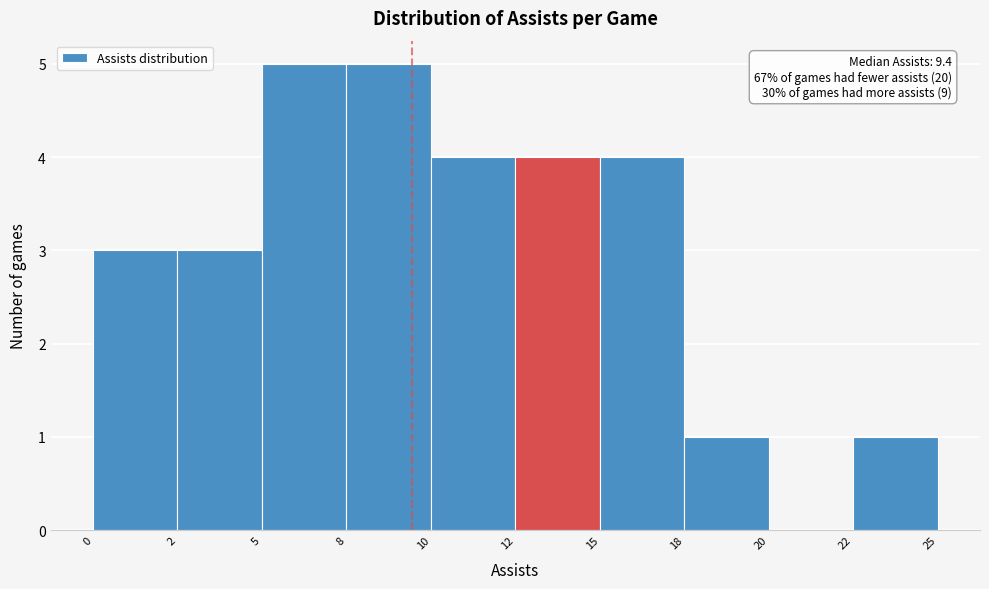

Reading left to right, list all the values displayed in this chart.

0=3	2=3	5=5	8=5	10=4	12=4	15=4	18=1	20=0	22=1